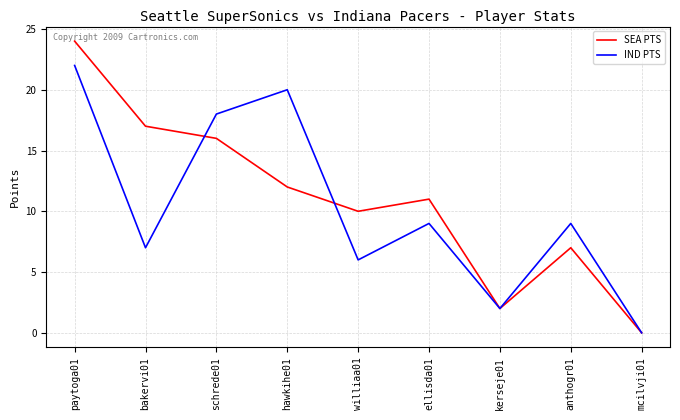

Rank the categories by SEA PTS value from lowest to highest.

mcilvji01, kerseje01, anthogr01, williaa01, ellisda01, hawkihe01, schrede01, bakervi01, paytoga01